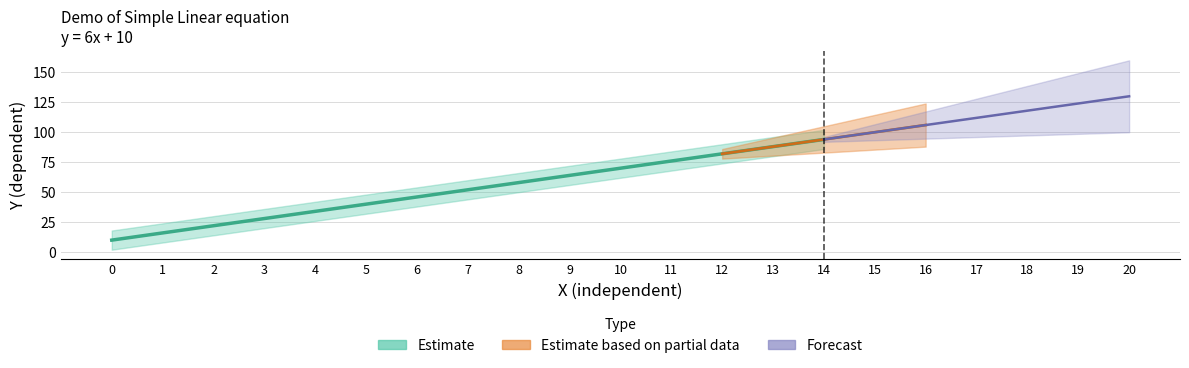

True or false: the data shows 157 at 15.

False